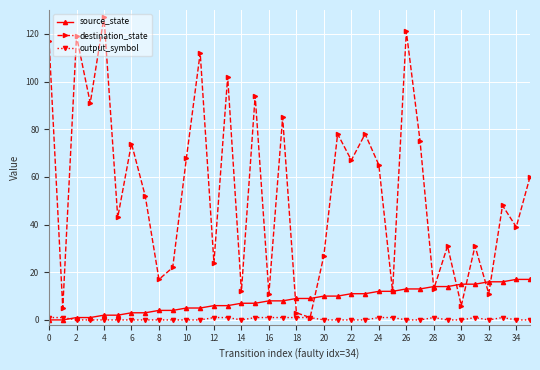

Which series has the largest total across all categories?

destination_state